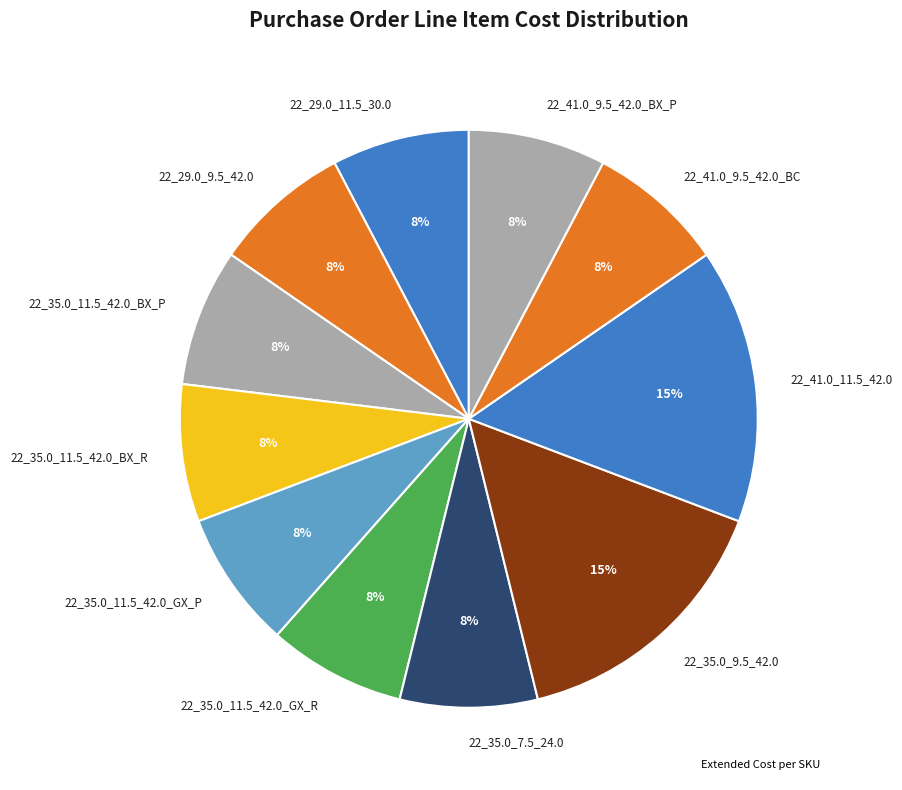

Is the sum of 22_35.0_9.5_42.0 and 22_35.0_7.5_24.0 greater than half?

No